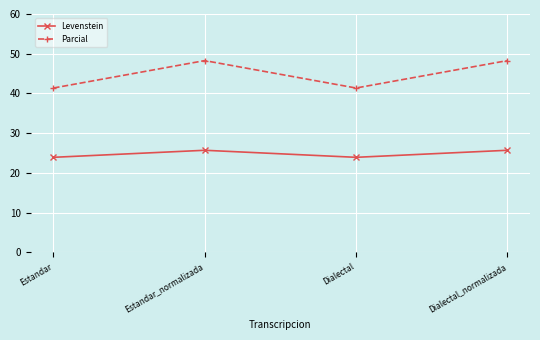

Reading right to left, transcribe all the data shown in this chart.

Levenstein: Dialectal_normalizada=25.7	Dialectal=23.9	Estandar_normalizada=25.7	Estandar=23.9
Parcial: Dialectal_normalizada=48.3	Dialectal=41.4	Estandar_normalizada=48.3	Estandar=41.4